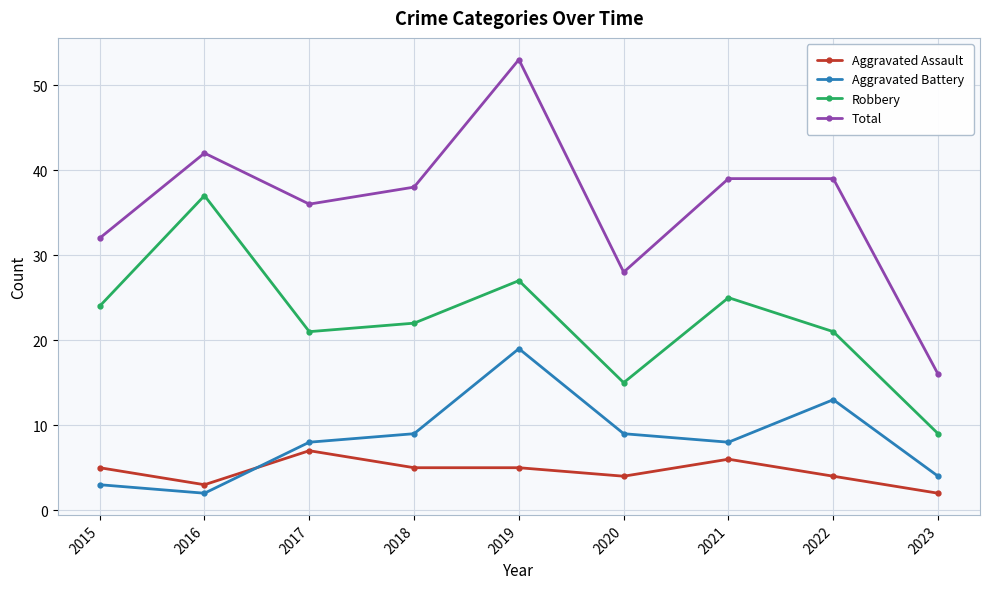

Reading right to left, list all the values displayed in this chart.

Aggravated Assault: 2023=2	2022=4	2021=6	2020=4	2019=5	2018=5	2017=7	2016=3	2015=5
Aggravated Battery: 2023=4	2022=13	2021=8	2020=9	2019=19	2018=9	2017=8	2016=2	2015=3
Robbery: 2023=9	2022=21	2021=25	2020=15	2019=27	2018=22	2017=21	2016=37	2015=24
Total: 2023=16	2022=39	2021=39	2020=28	2019=53	2018=38	2017=36	2016=42	2015=32